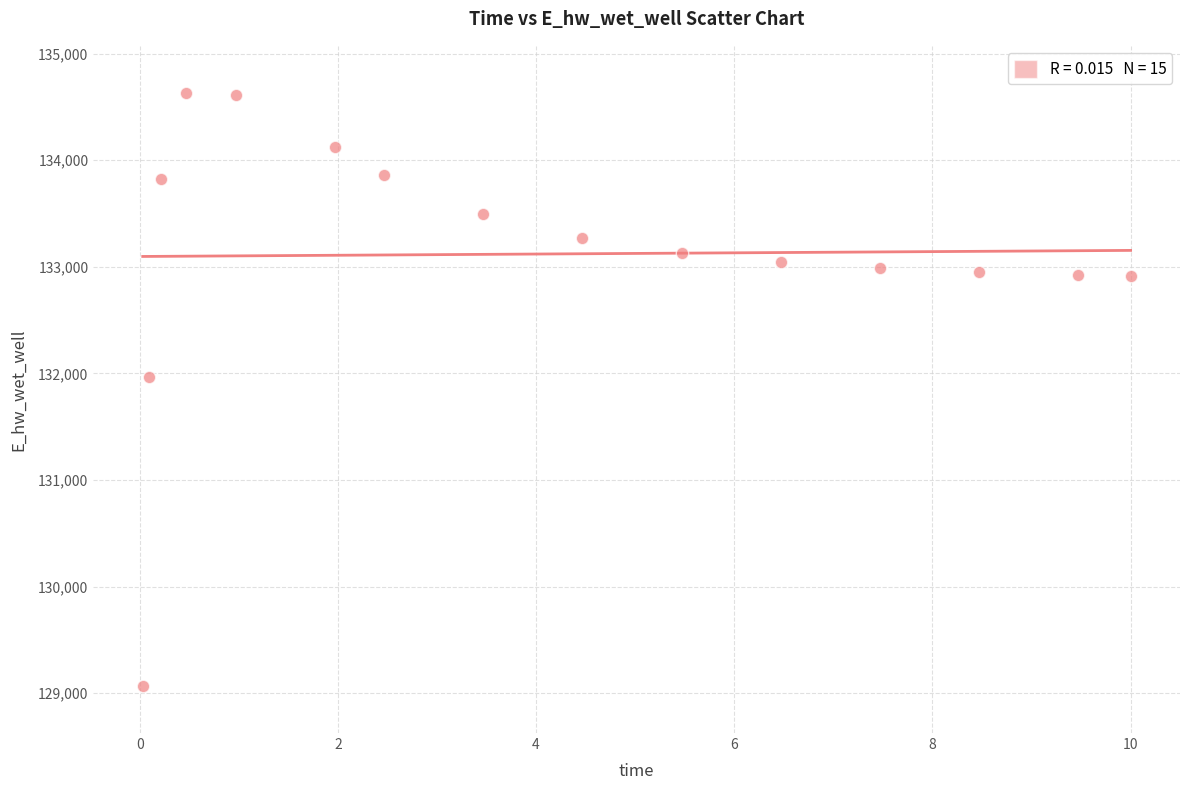

What is the range of Y values (max minus min)?

5557.9